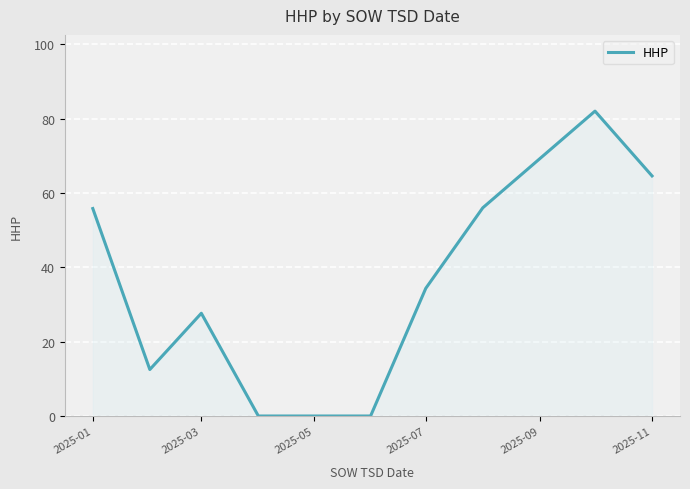

What is the difference between the maximum and minimum values?

82.0